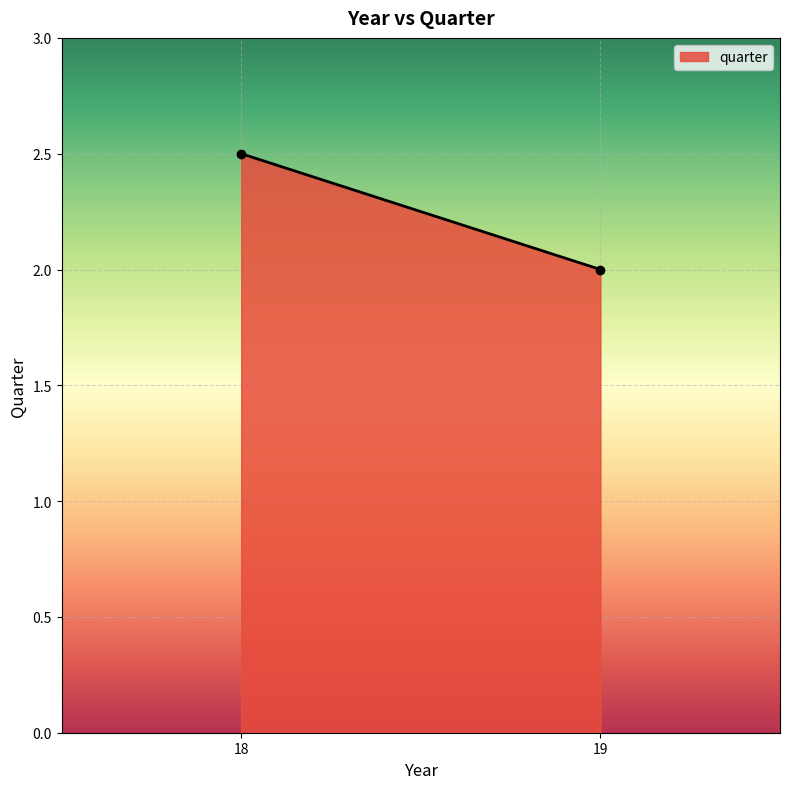

Count the number of categories in the chart.

2